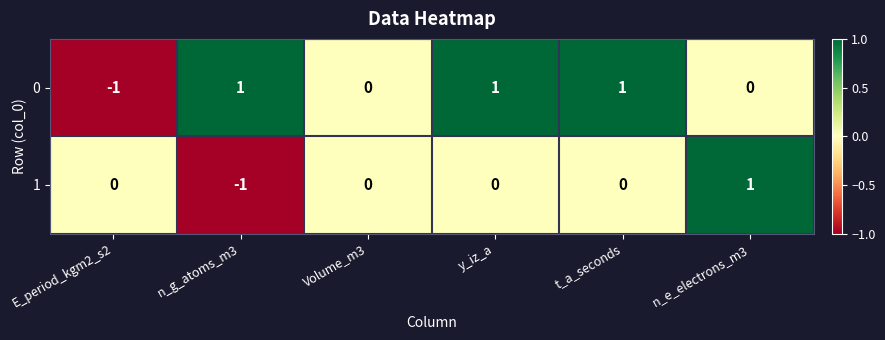

The 0 series shows 0 at Volume_m3. True or false?

True